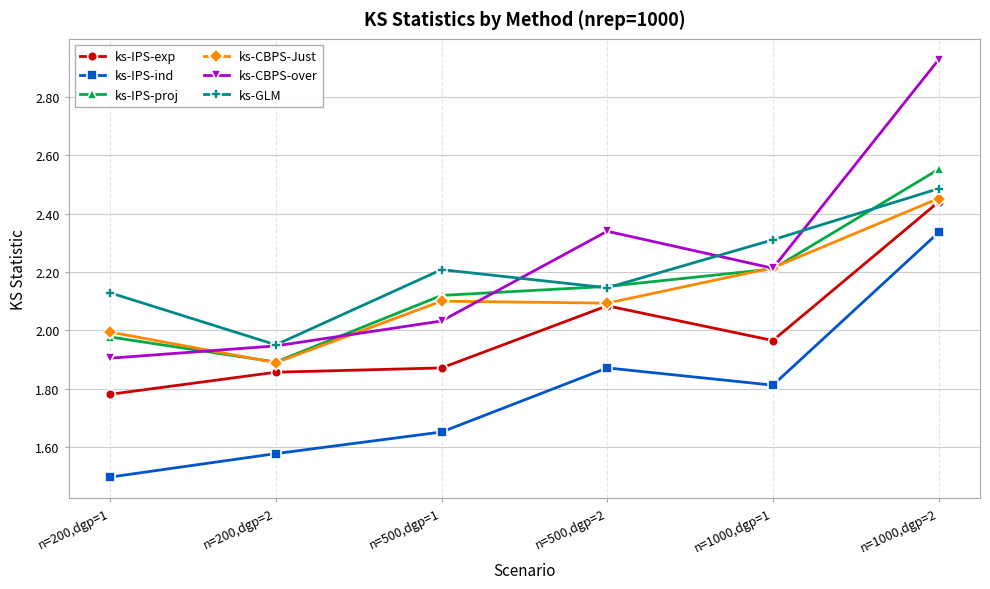

What is the label of the 5th point from the right?

n=200,dgp=2